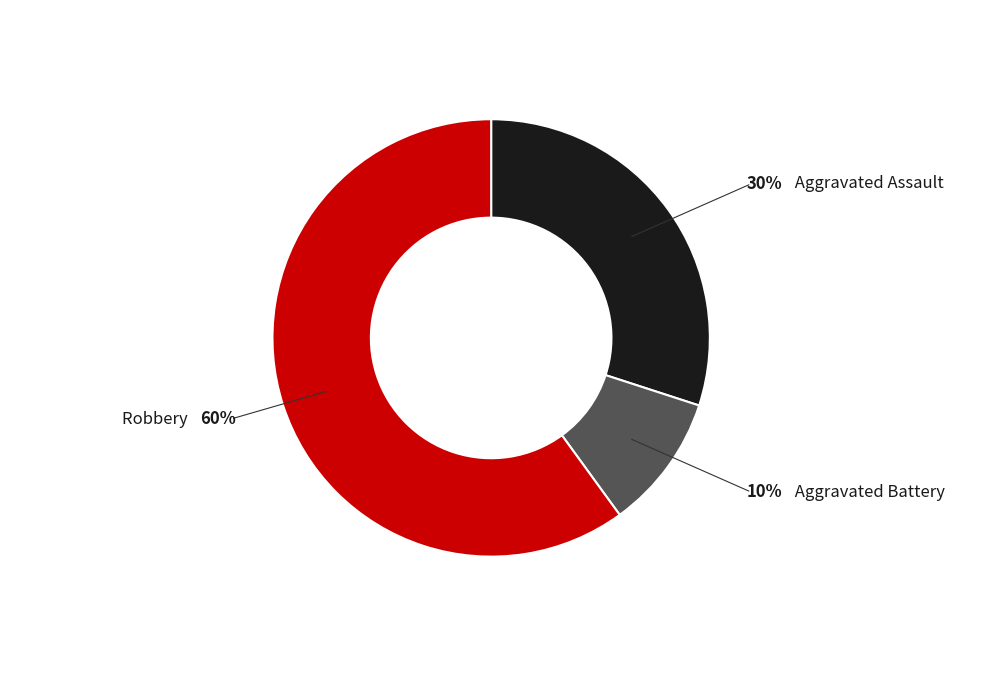

Which category has the smallest portion of the pie?

Aggravated Battery